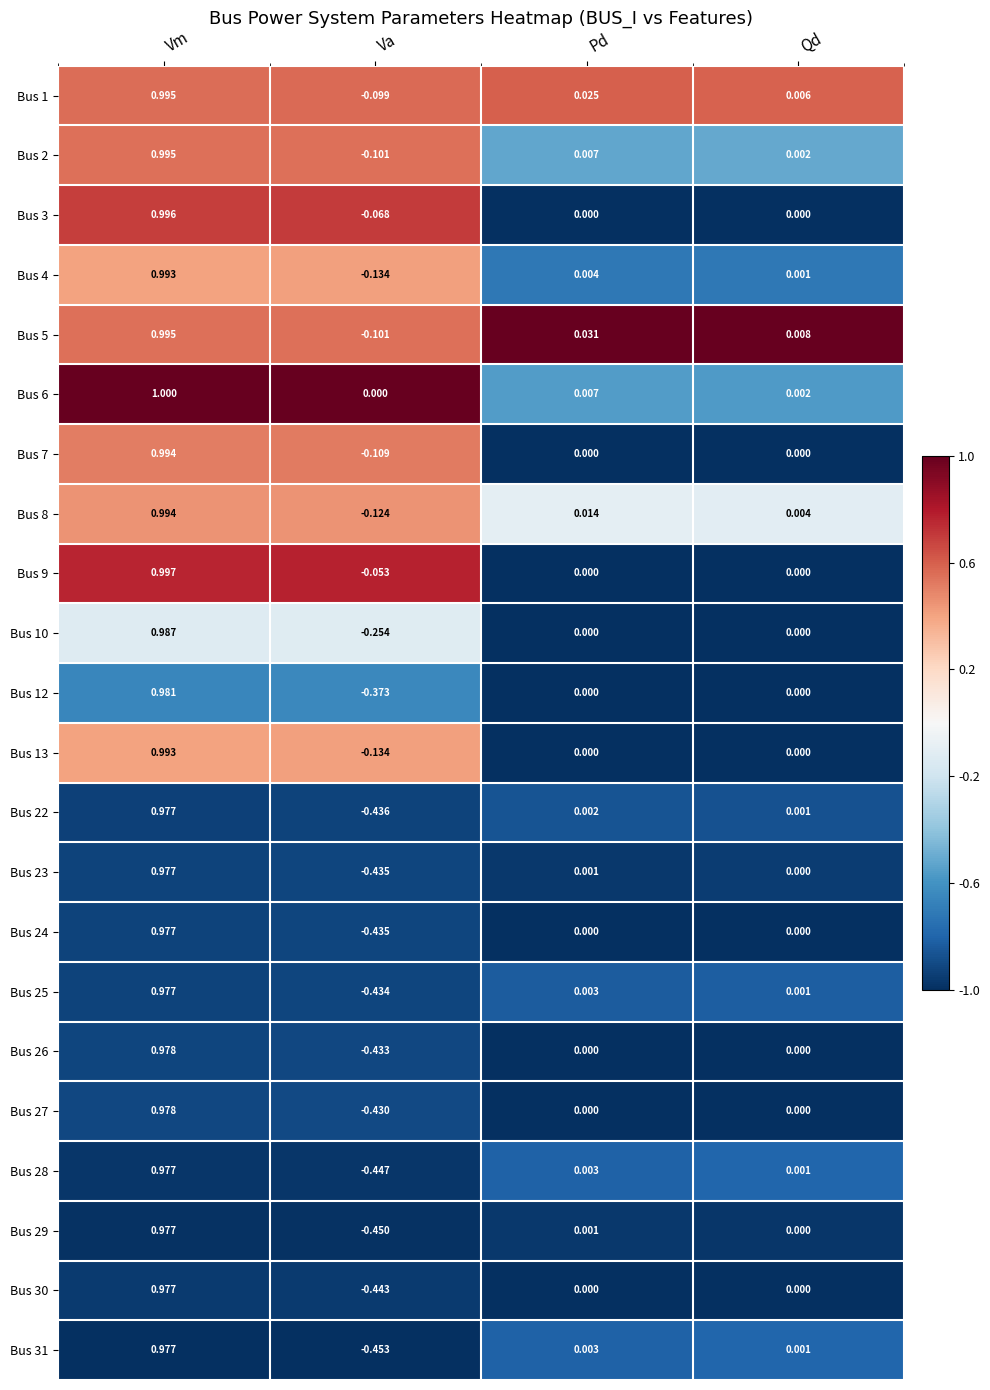

At which label does Bus 6 reach its minimum?

Va